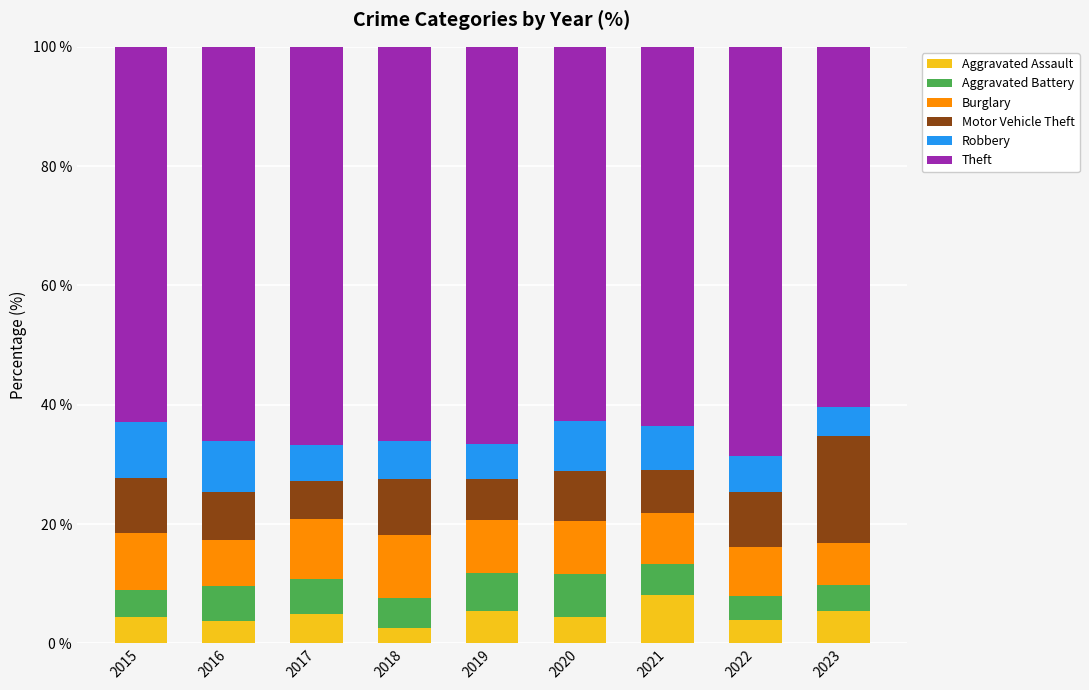

What is the minimum value for Aggravated Assault?

2.6